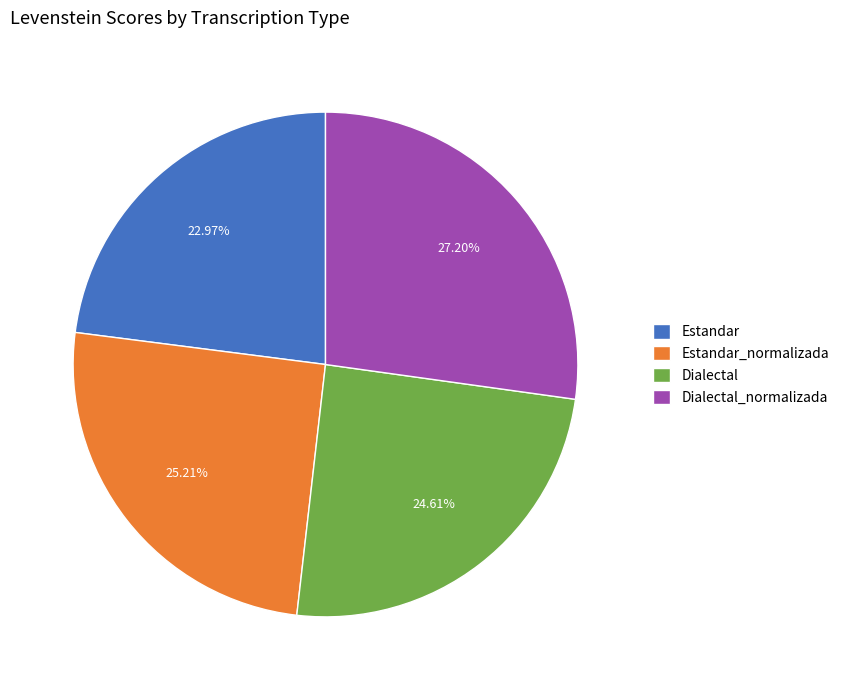

How many slices are in this pie chart?

4